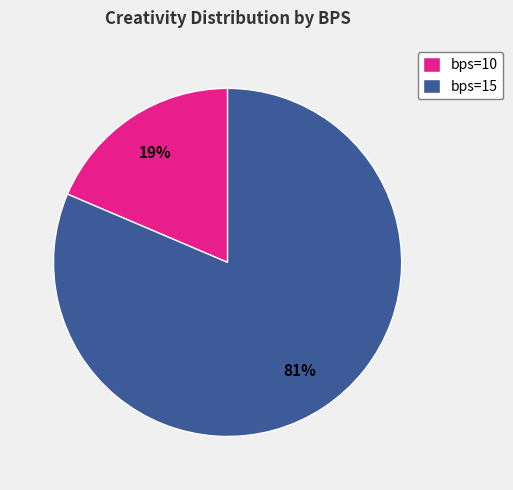

Which has a higher value, bps=15 or bps=10?

bps=15